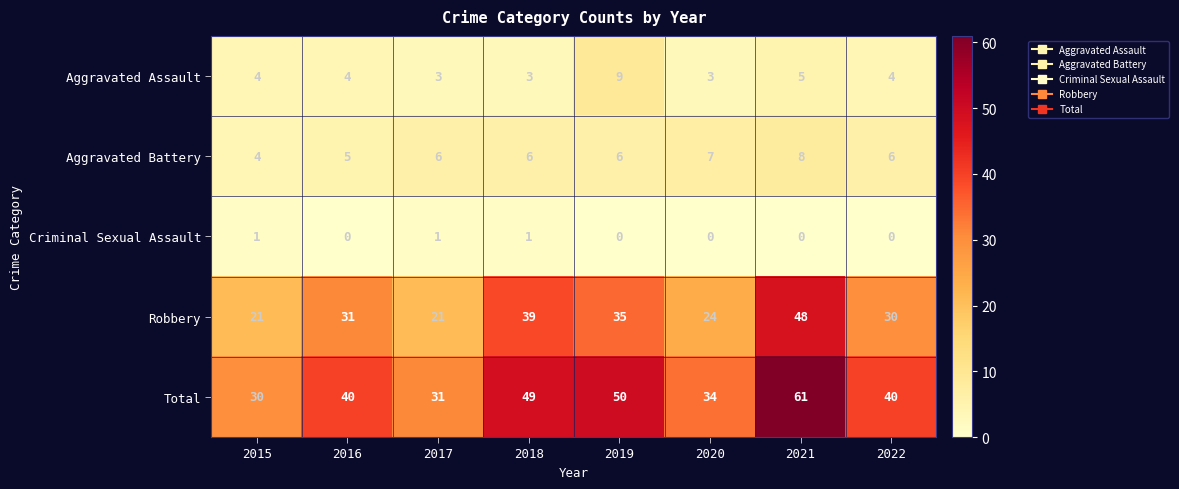

What is the sum of the Aggravated Battery values at 2022 and 2020?

13